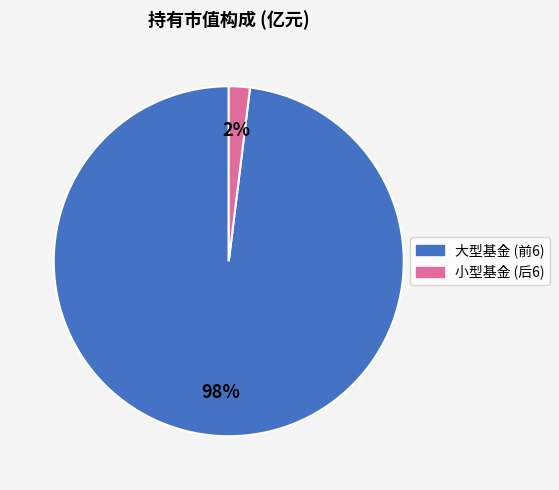

How many slices are in this pie chart?

2